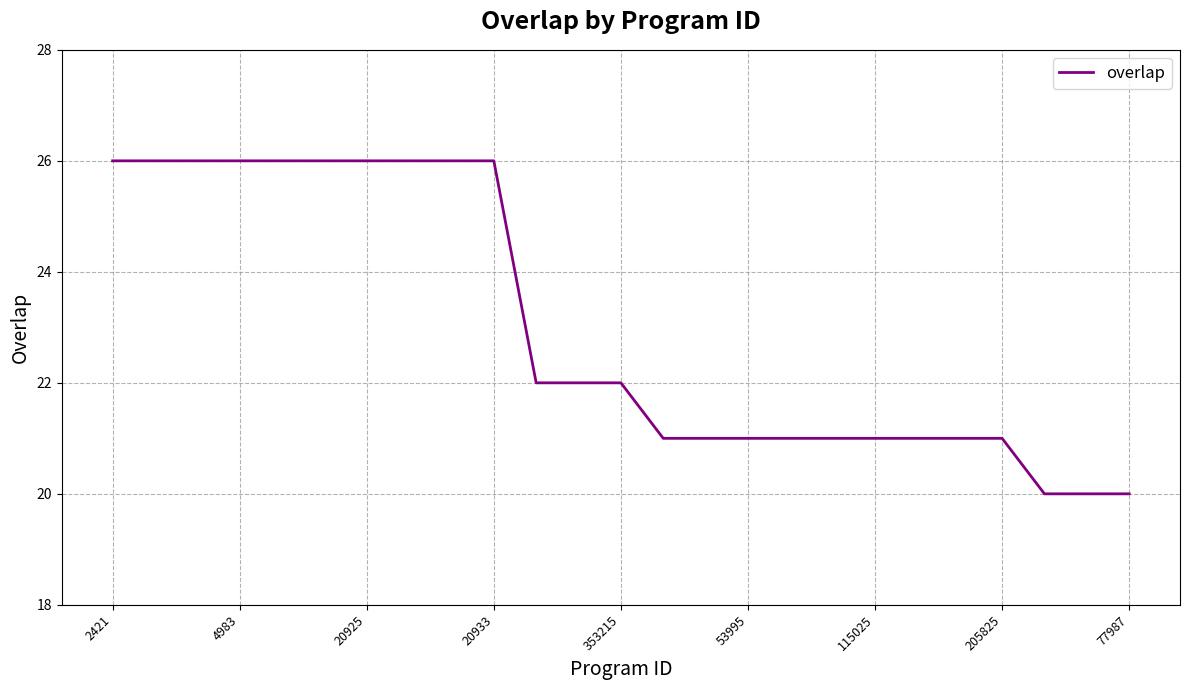

How many lines are shown in the chart?

1